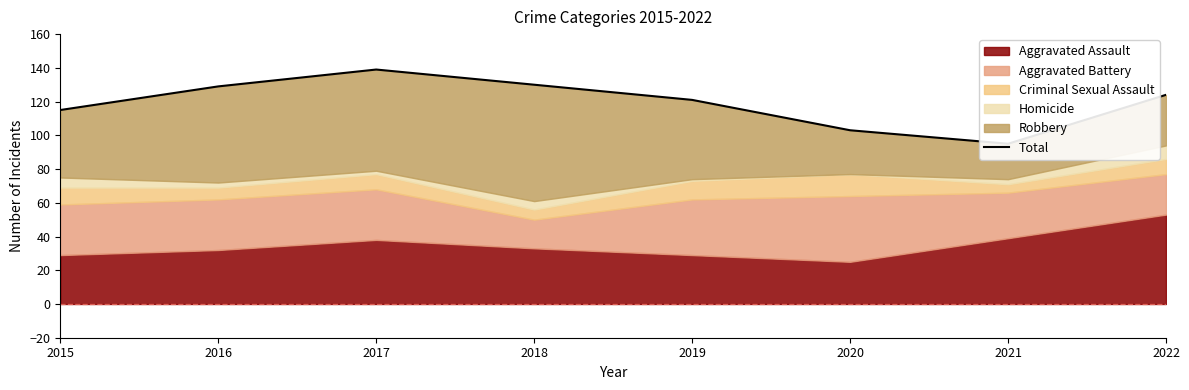

Between 2017 and 2019, which is larger?

2017